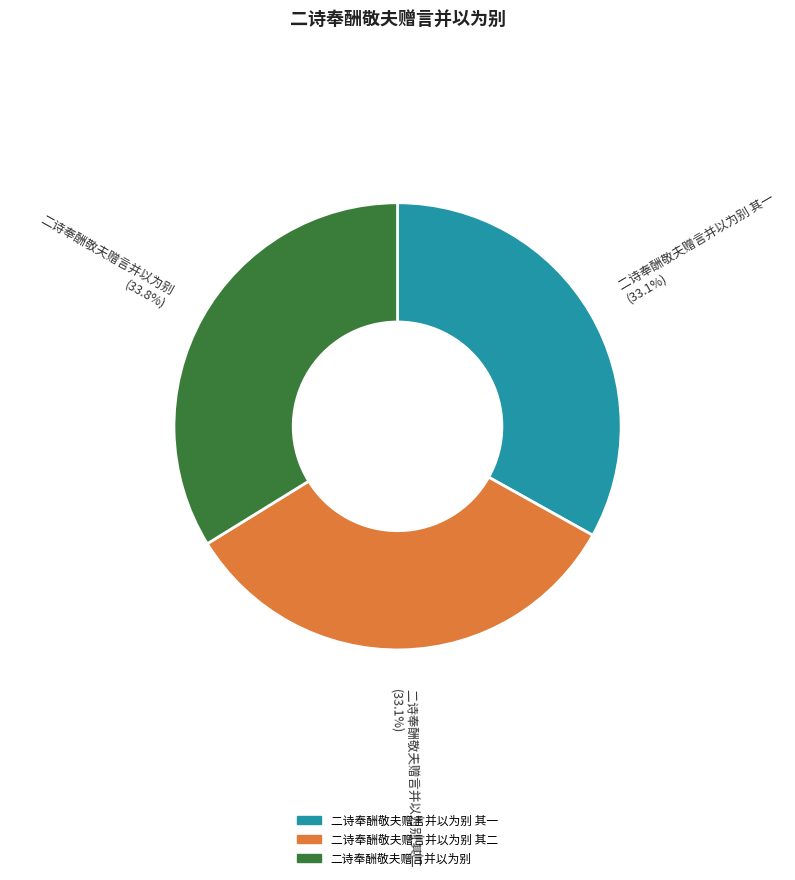

Is 二诗奉酬敬夫赠言并以为别 其二 the majority of the pie?

No